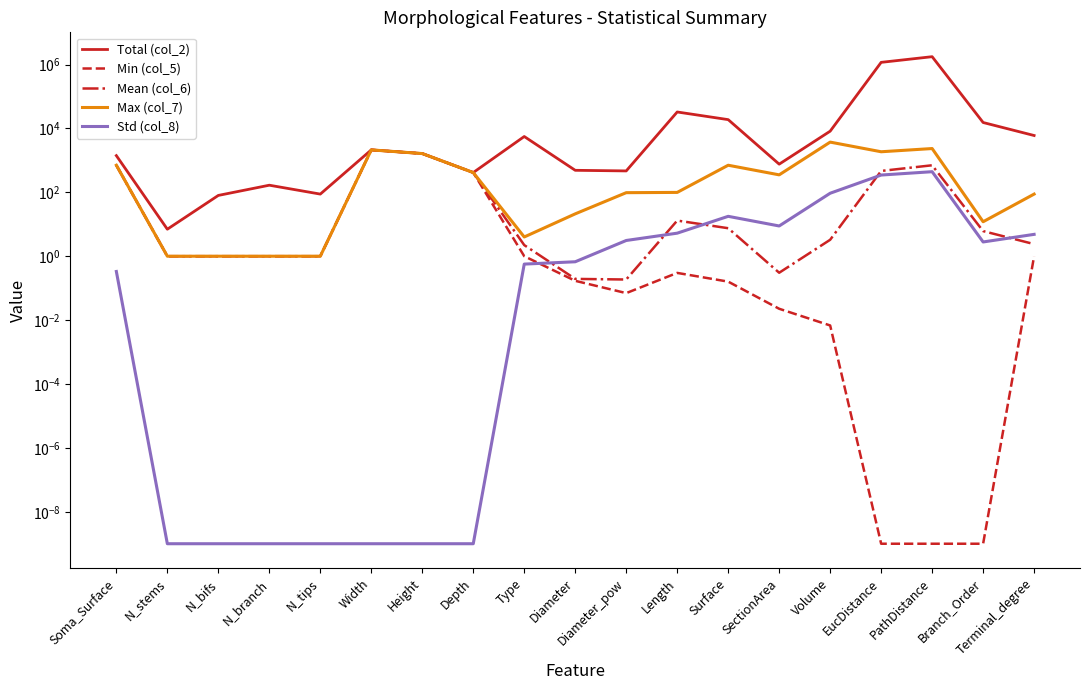

What is the total value across all series at Branch_Order?

15345.9